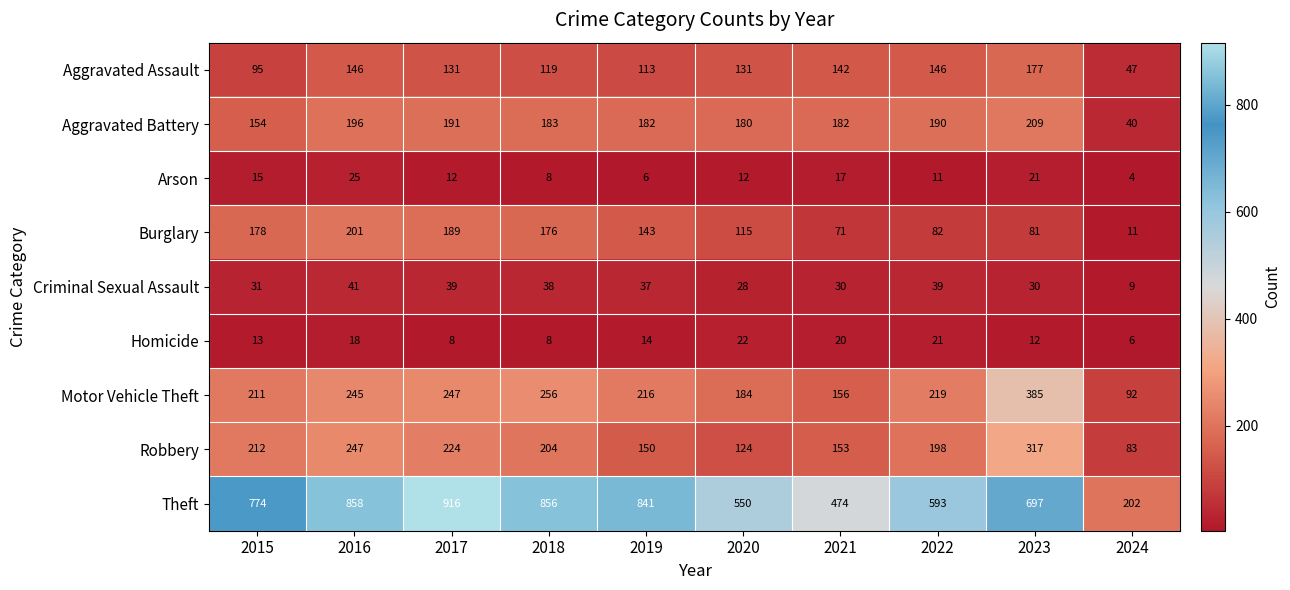

What is the smallest value displayed?

4